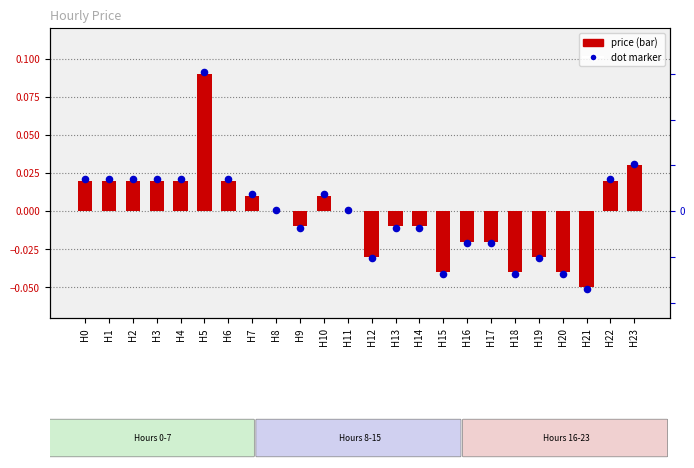

Between H20 and H13, which is larger?

H13